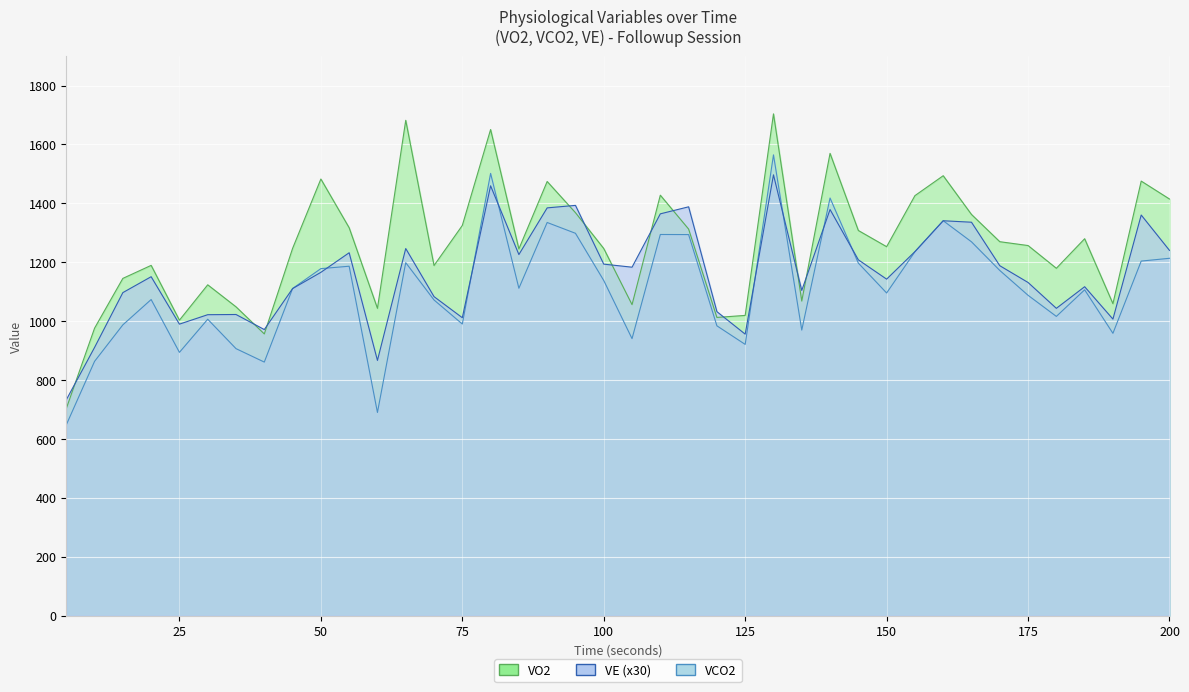

What is the average value of the VO2 series?

1259.0